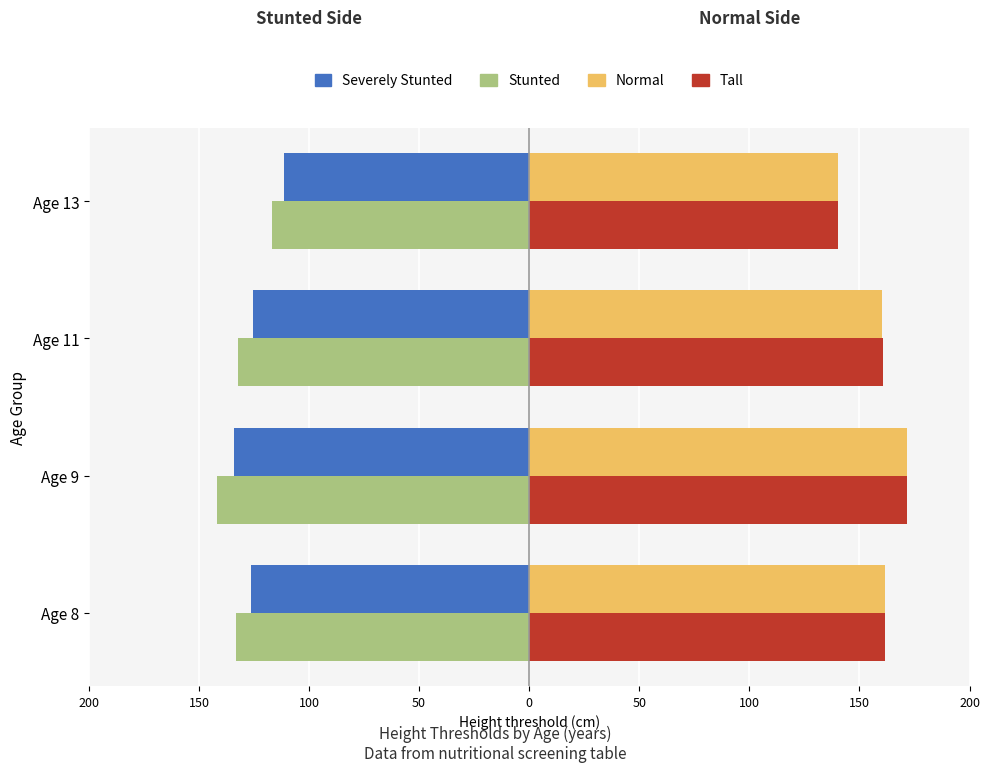

What are all the series names shown in the legend?

Severely Stunted, Stunted, Normal, Tall